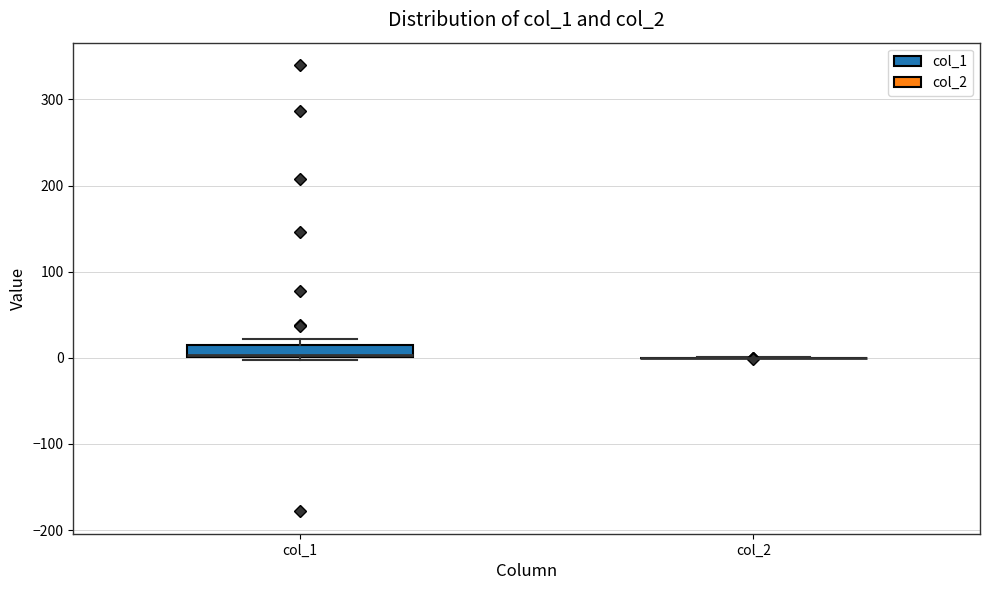

Where is the lower edge of the box for col_1 on the y-axis? The values are not printed on the chart, so give them approximately, as read against the axis.

0